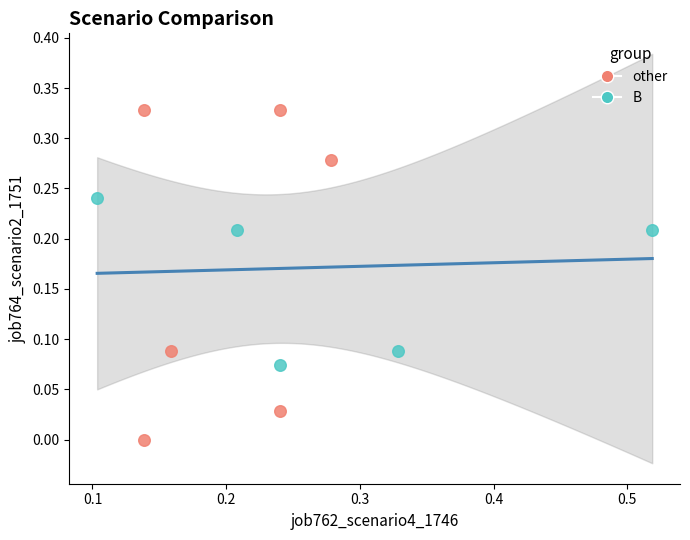

Which series has the widest spread of Y values?

other